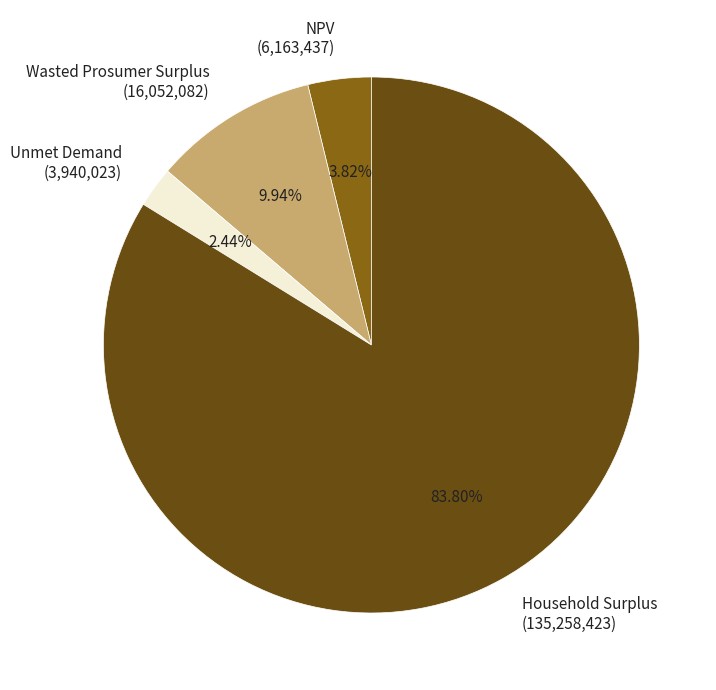

Is it true that NPV is 10% of the pie?

False